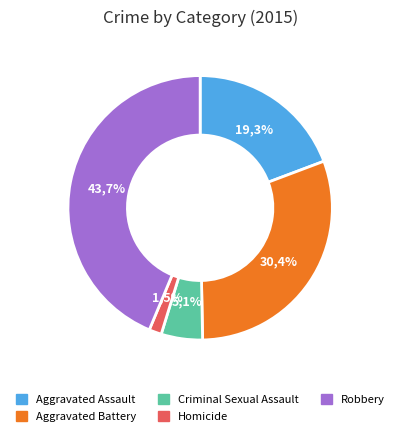

How many slices are in this pie chart?

5